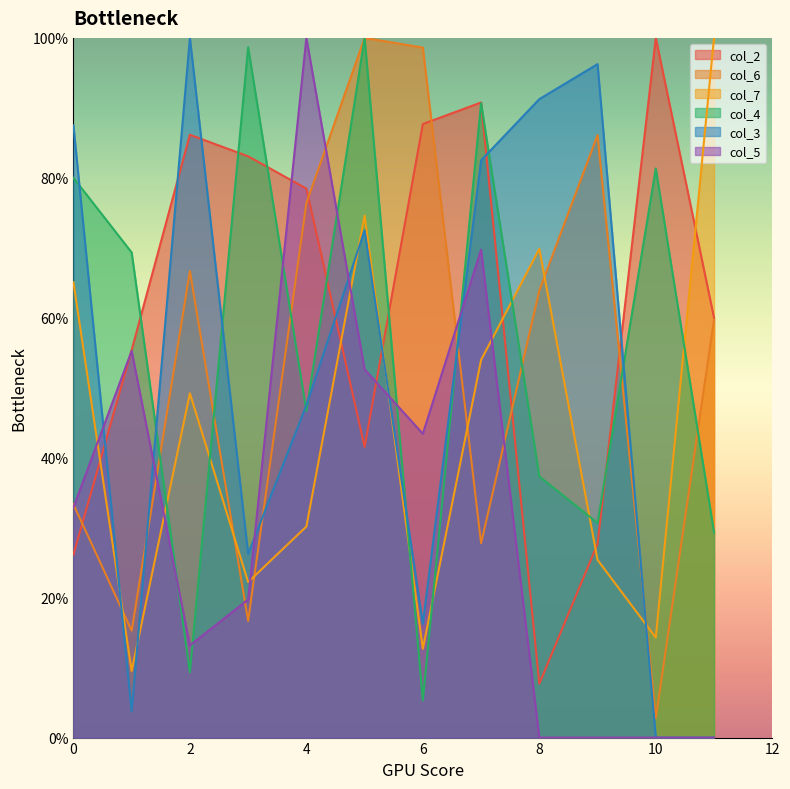

True or false: col_2 has a value of 2.7 at 8.

False